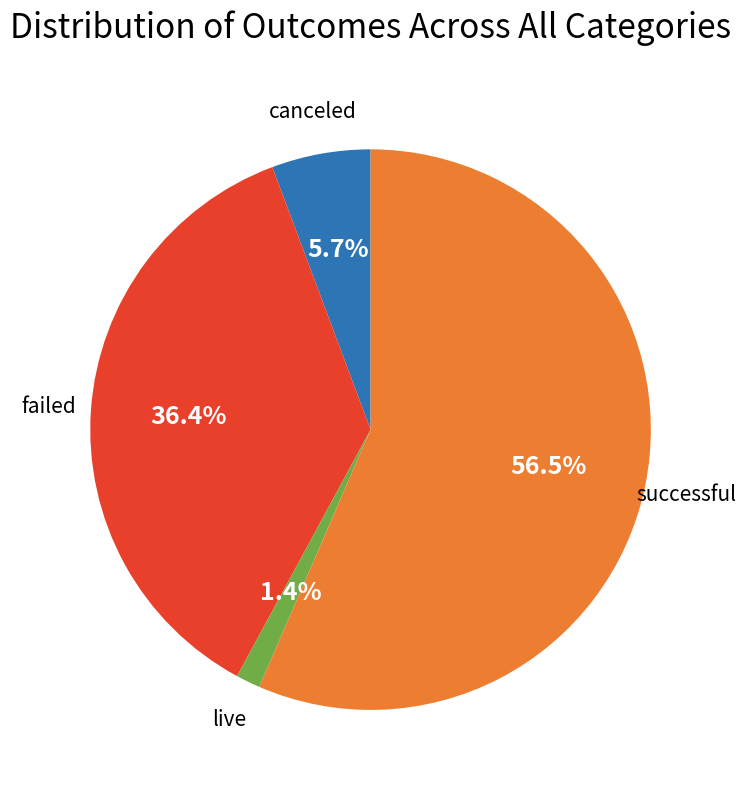

Does any single category account for the majority?

Yes